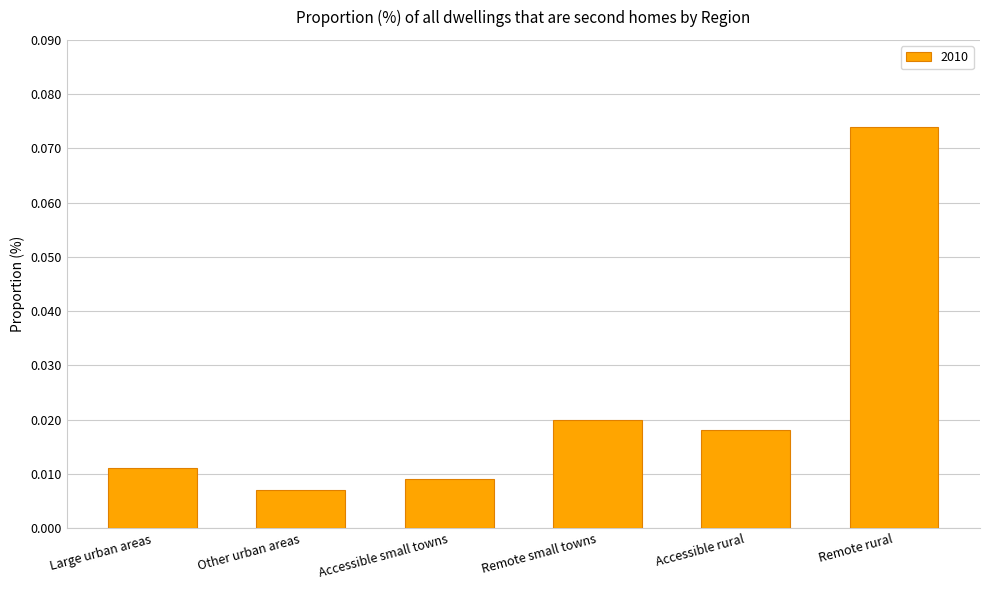

Where is the data nearest to the value 0?

Other urban areas